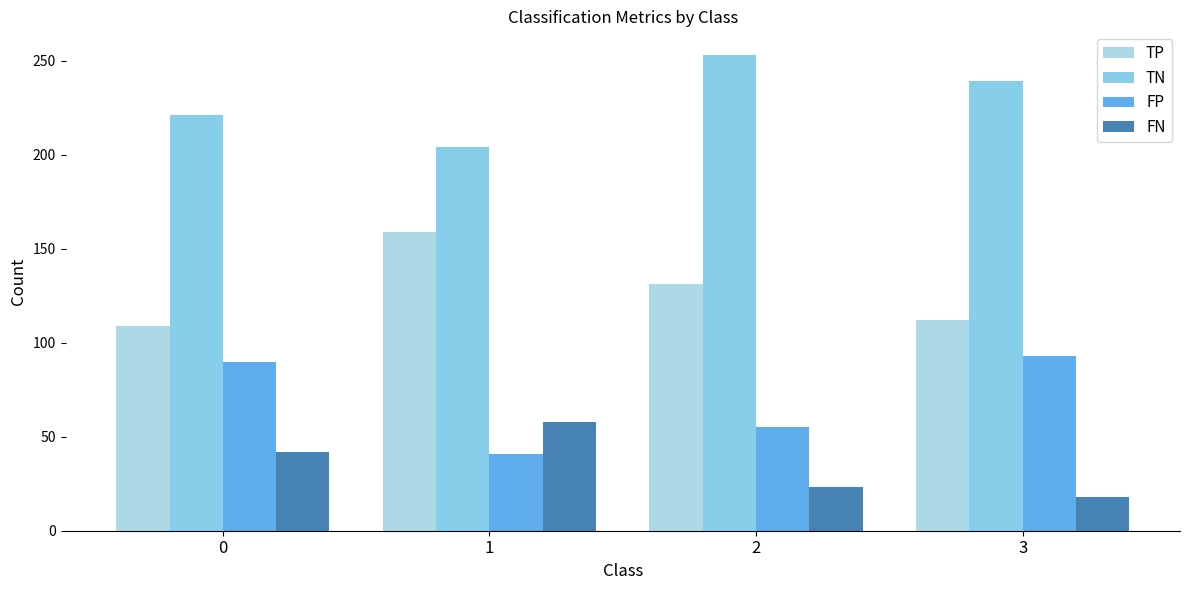

What is the average value of the FN series?

35